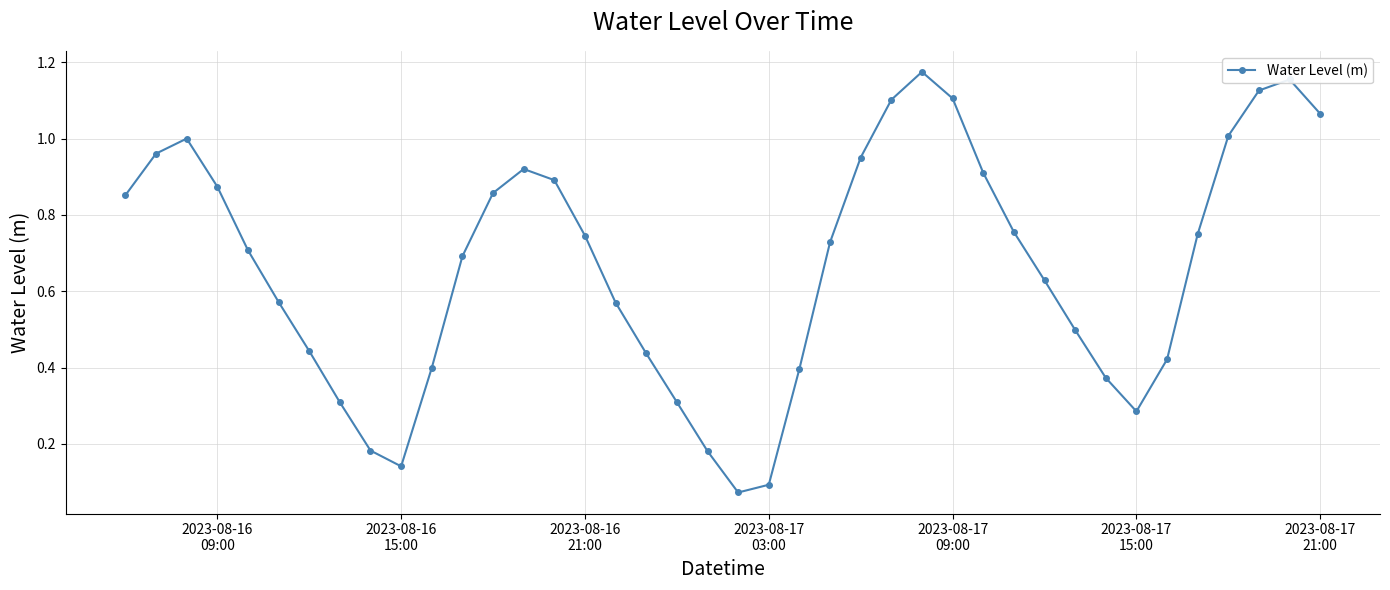

How many interior local peaks (higher than both neighbors) does the data have?

4